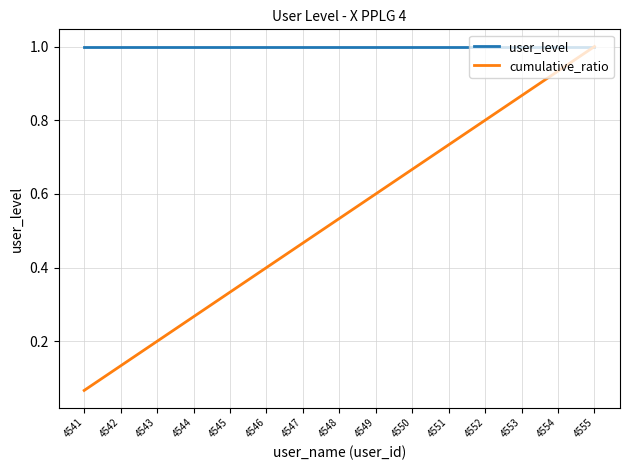

Which series has the largest total across all categories?

user_level